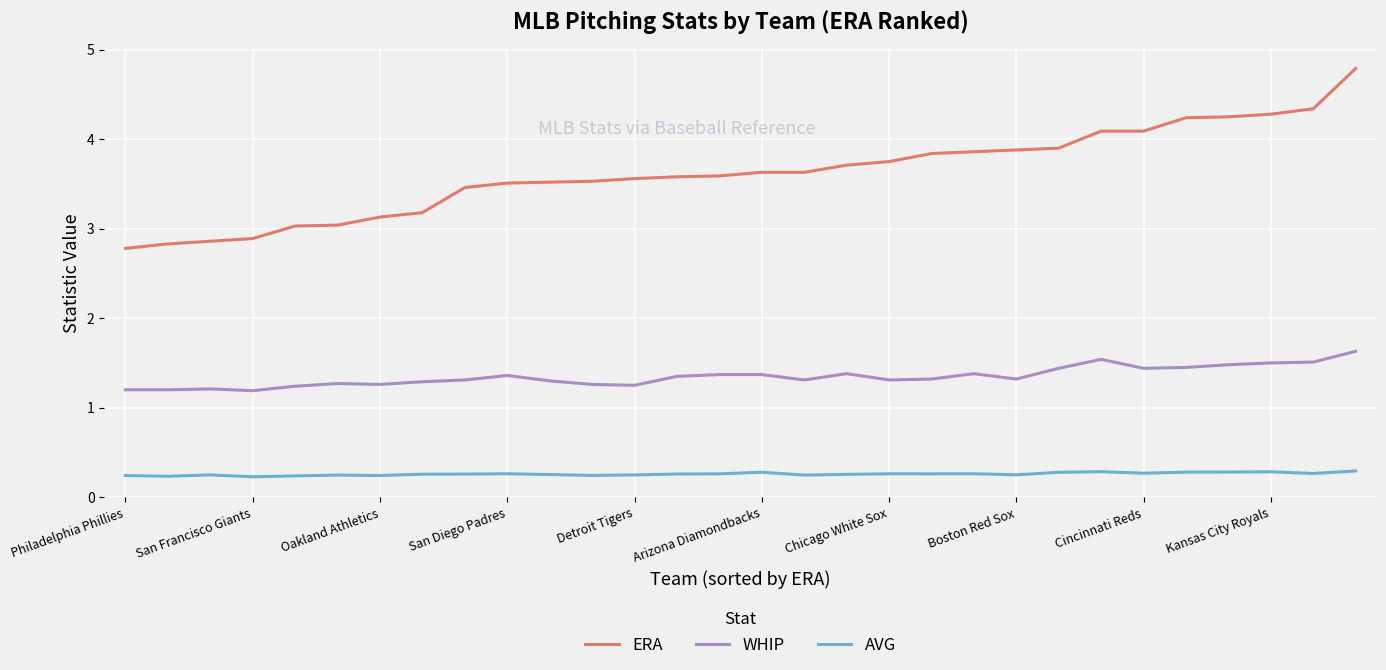

List the series in order of their peak value, highest first.

ERA, WHIP, AVG